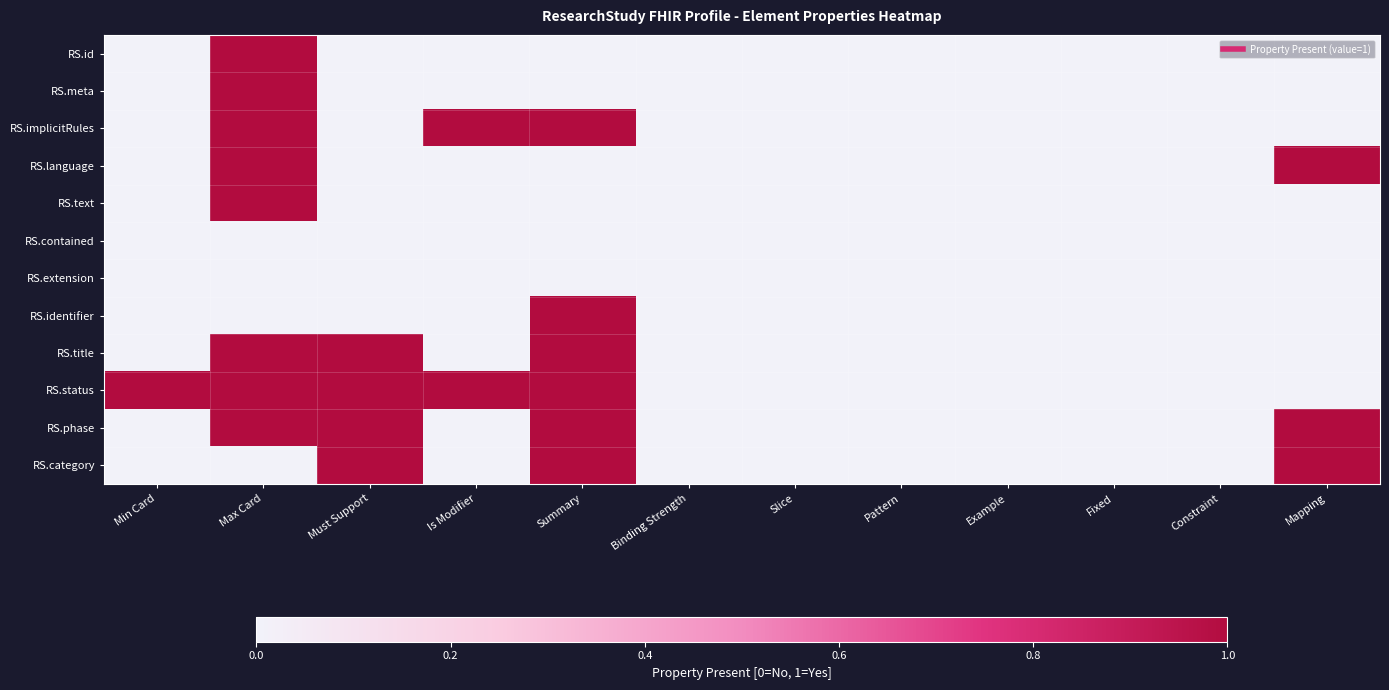

Rank the series by their maximum value, from highest to lowest.

RS.id, RS.meta, RS.implicitRules, RS.language, RS.text, RS.identifier, RS.title, RS.status, RS.phase, RS.category, RS.contained, RS.extension